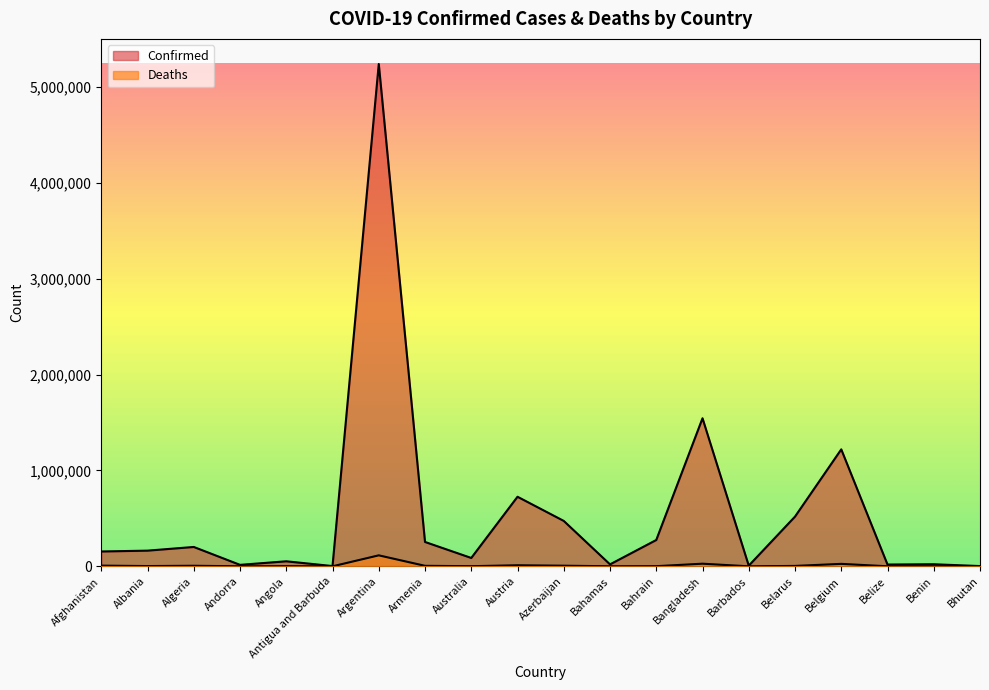

Which series has the widest spread of values?

Confirmed